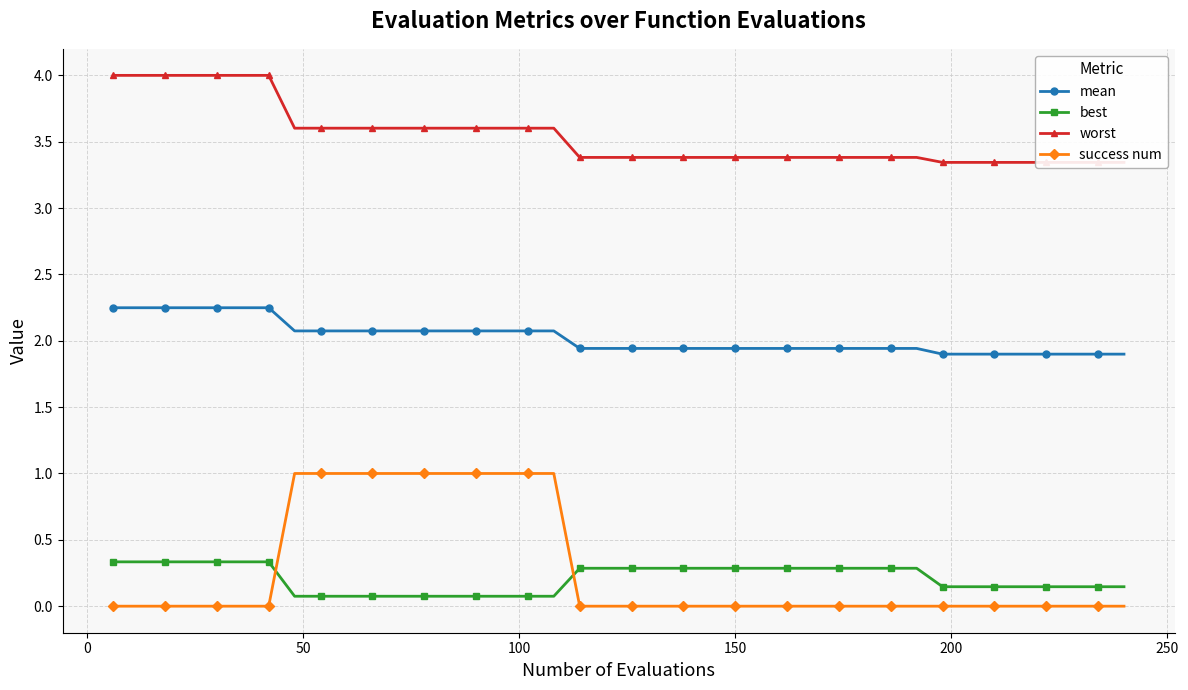

At how many categories does at least one series exceed 1?

40